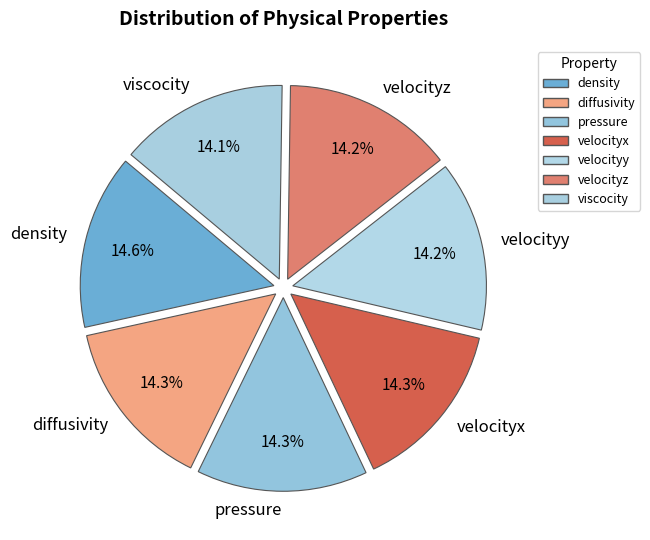

To the nearest percent, what percentage of the pie is pressure?

14%